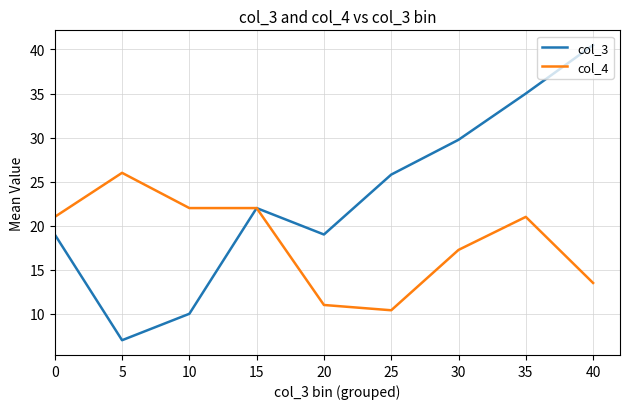

How many series are shown in this chart?

2